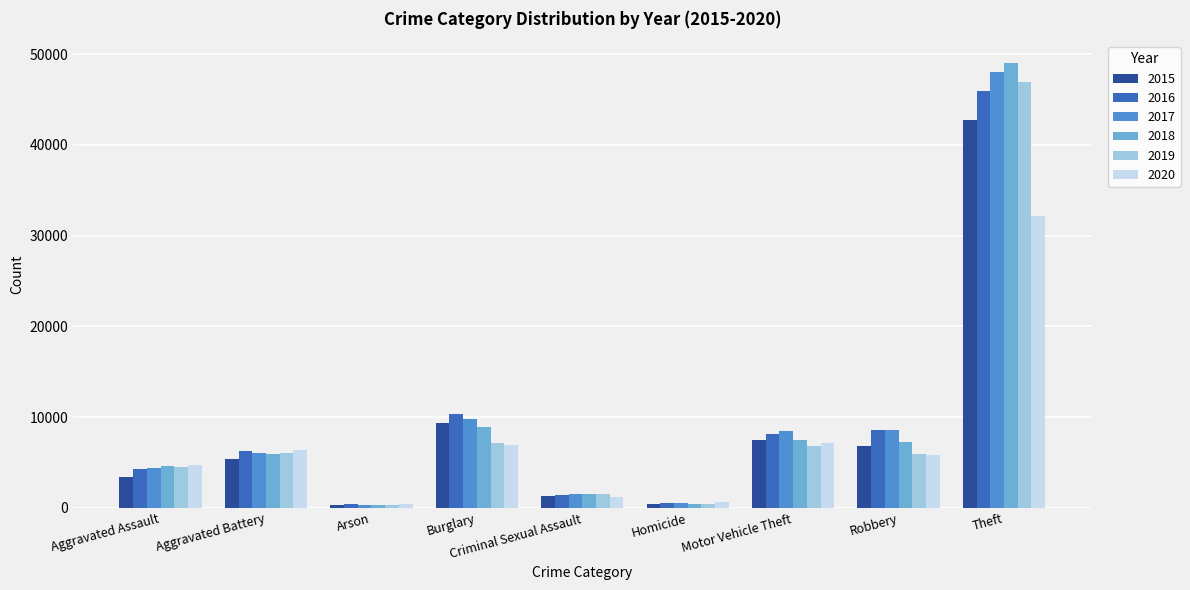

What is the minimum value for 2018?

280